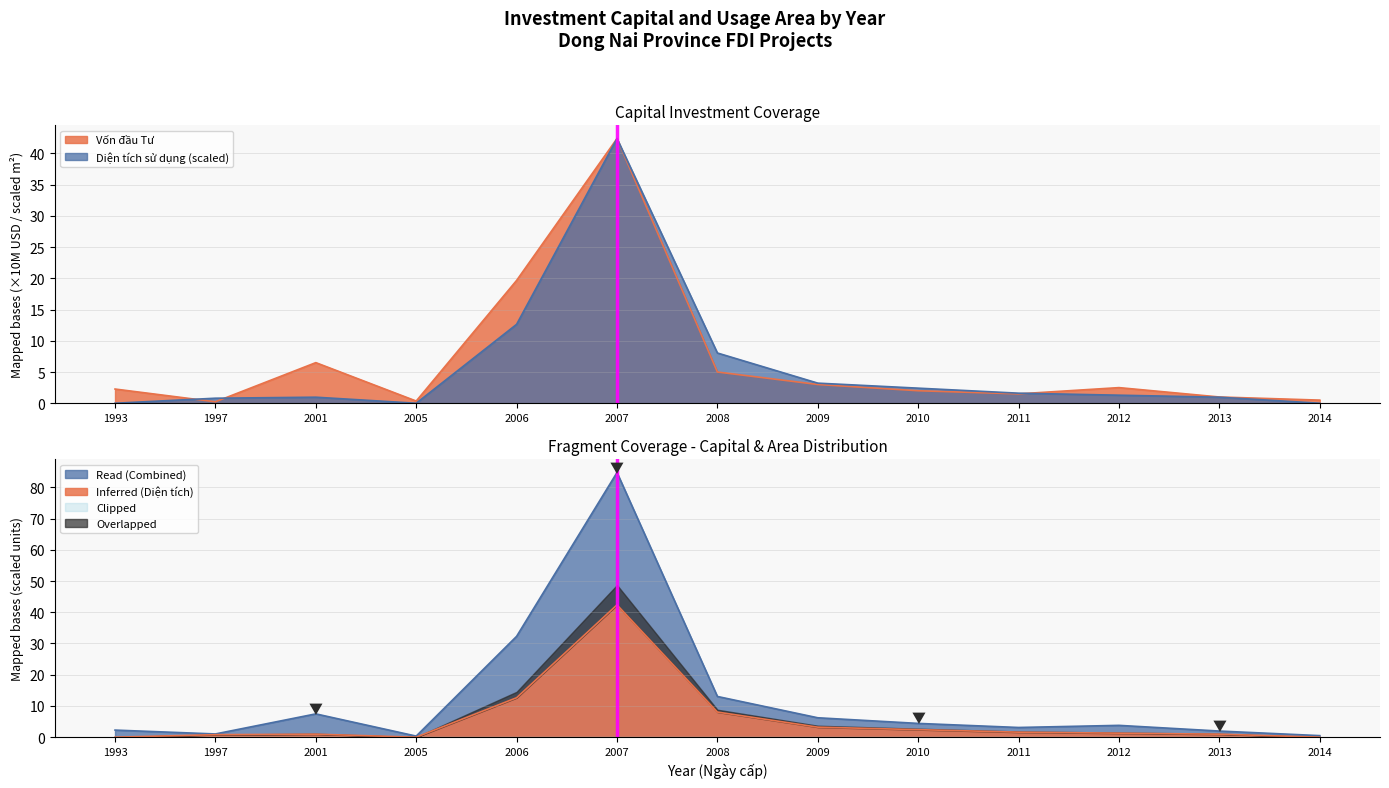

Reading right to left, what are all the values shown in this chart?

Vốn đầu Tư: 0.5	1.0	2.5	1.5	2.0	3.0	5.0	42.4	19.7	0.3	6.5	0.2	2.3
Diện tích sử dụng (m2): 0.0	1.0	1.3	1.6	2.4	3.2	8.0	42.4	12.6	0.0	1.0	0.8	0.0